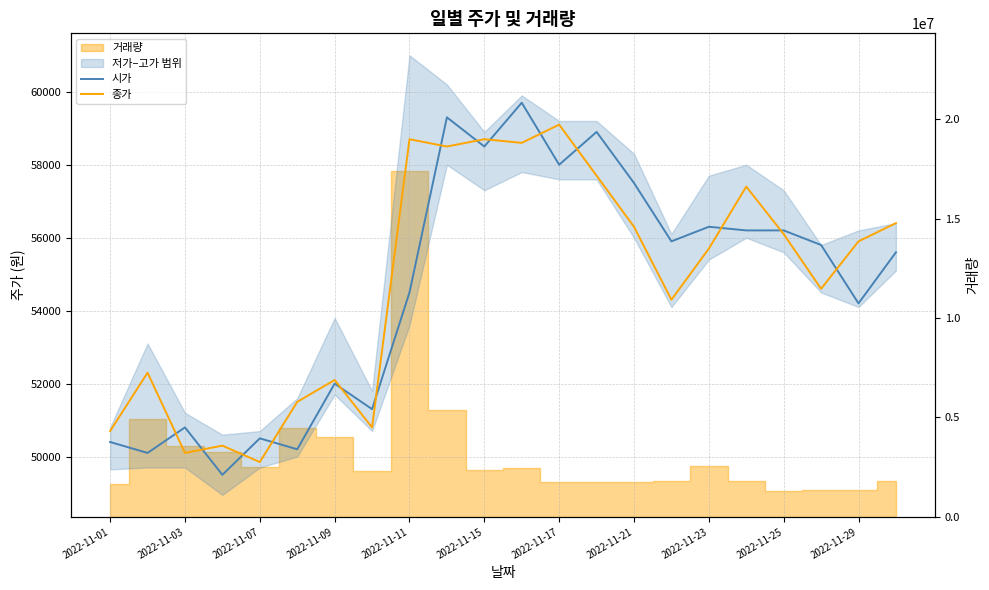

What is the difference between the highest and lowest values at 2022-11-29?

1700